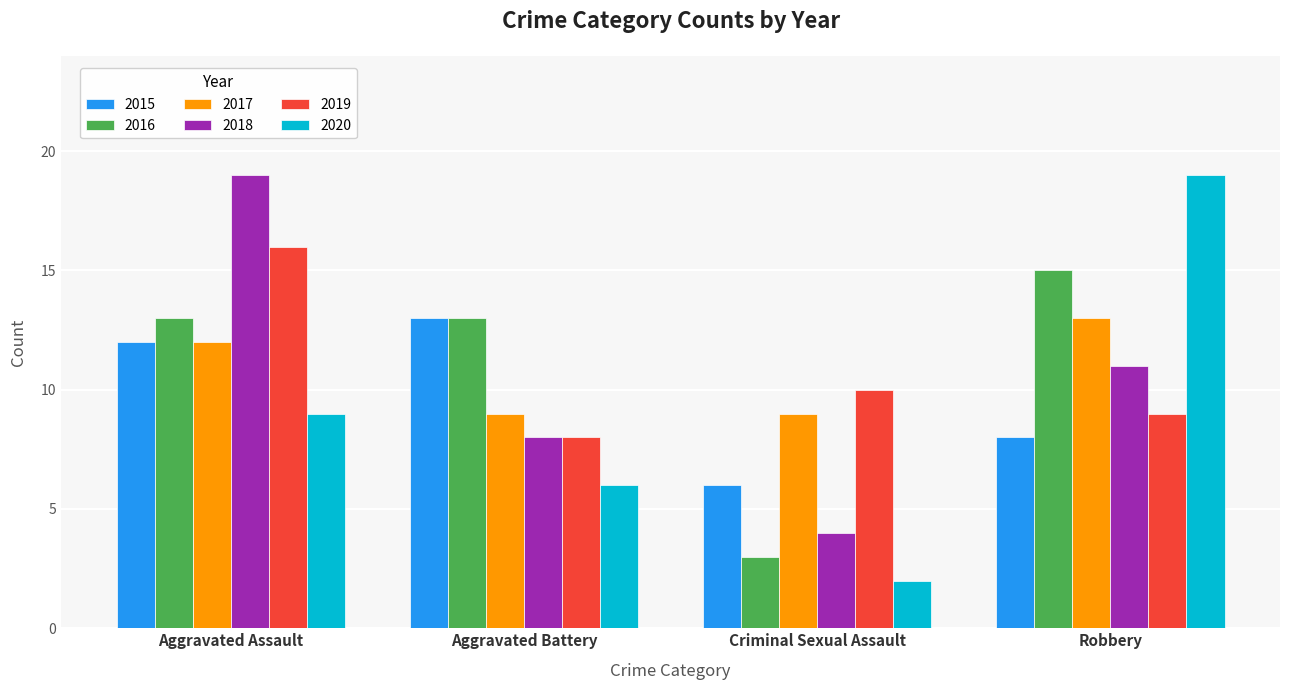

What is the value of the 2015 bar at the 2nd from the left?

13